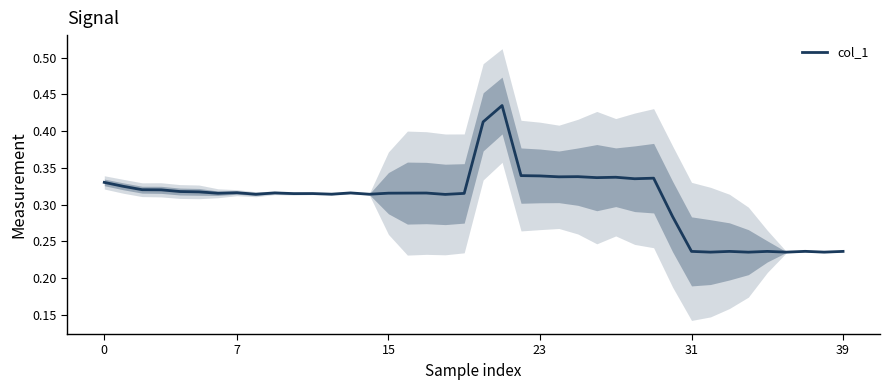

At which category does the data reach its first local peak?

7